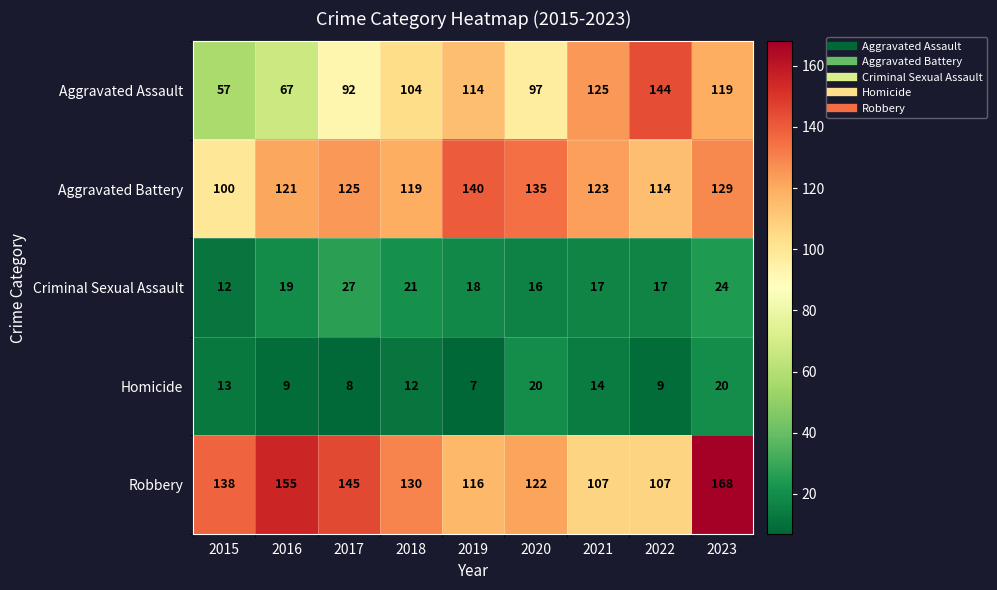

Which series changed the most between 2020 and 2022?

Aggravated Assault